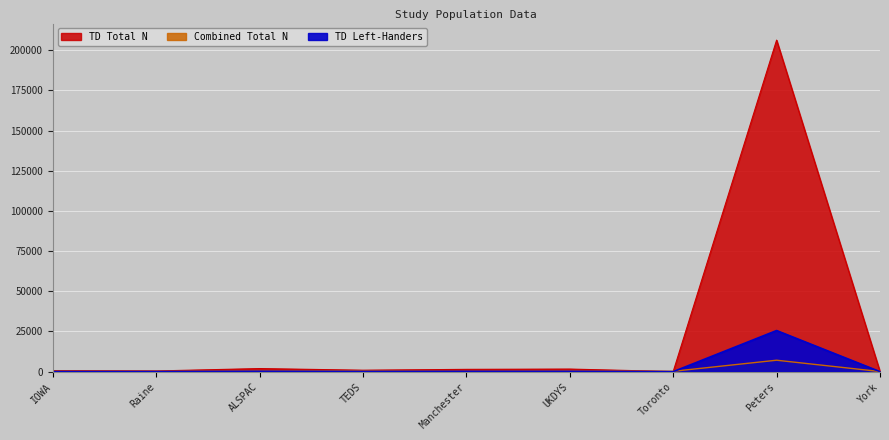

Is the value of TD Total N at IOWA greater than the value of TD Left-Handers at Toronto?

Yes